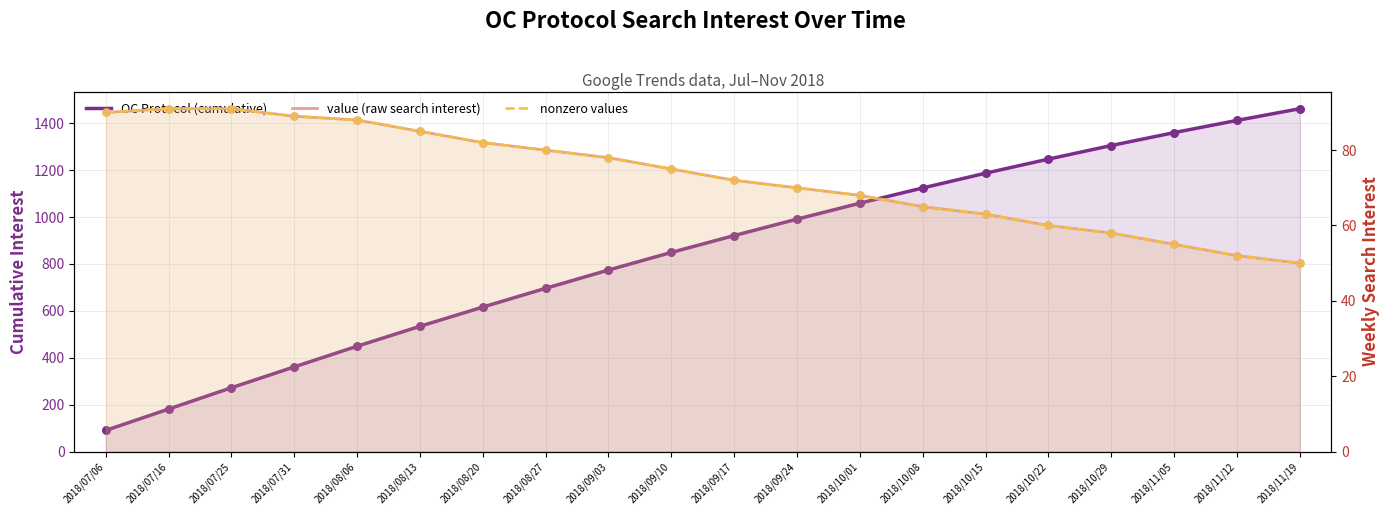

Is the value of nonzero values at 2018/09/17 greater than the value of OC Protocol (cumulative) at 2018/10/29?

No